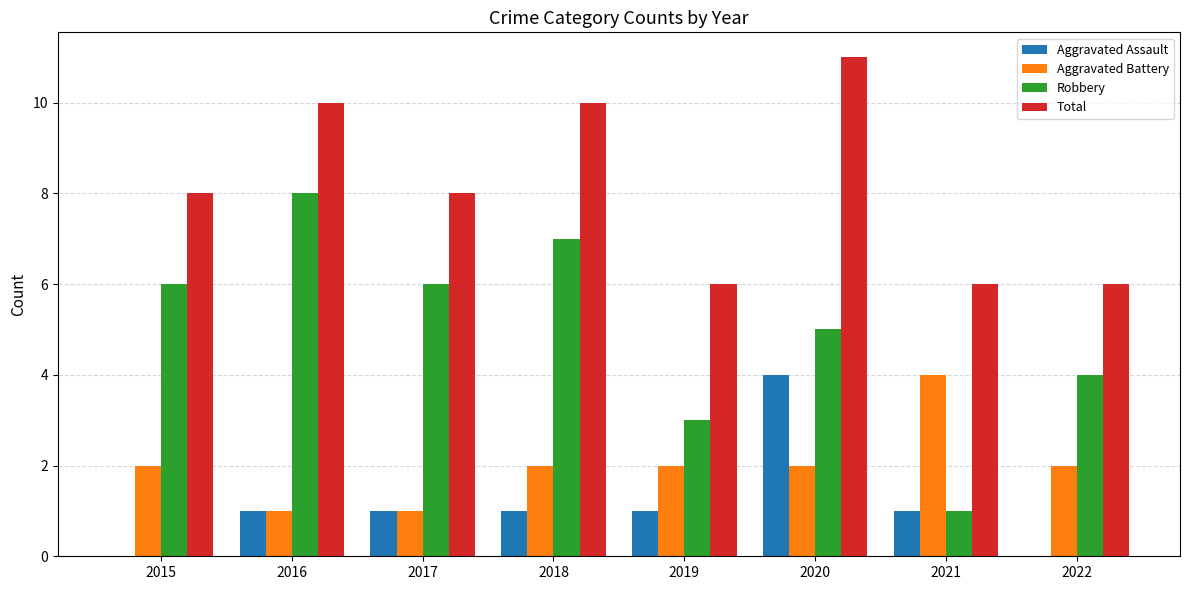

What is the sum of the Aggravated Battery values at 2018 and 2021?

6